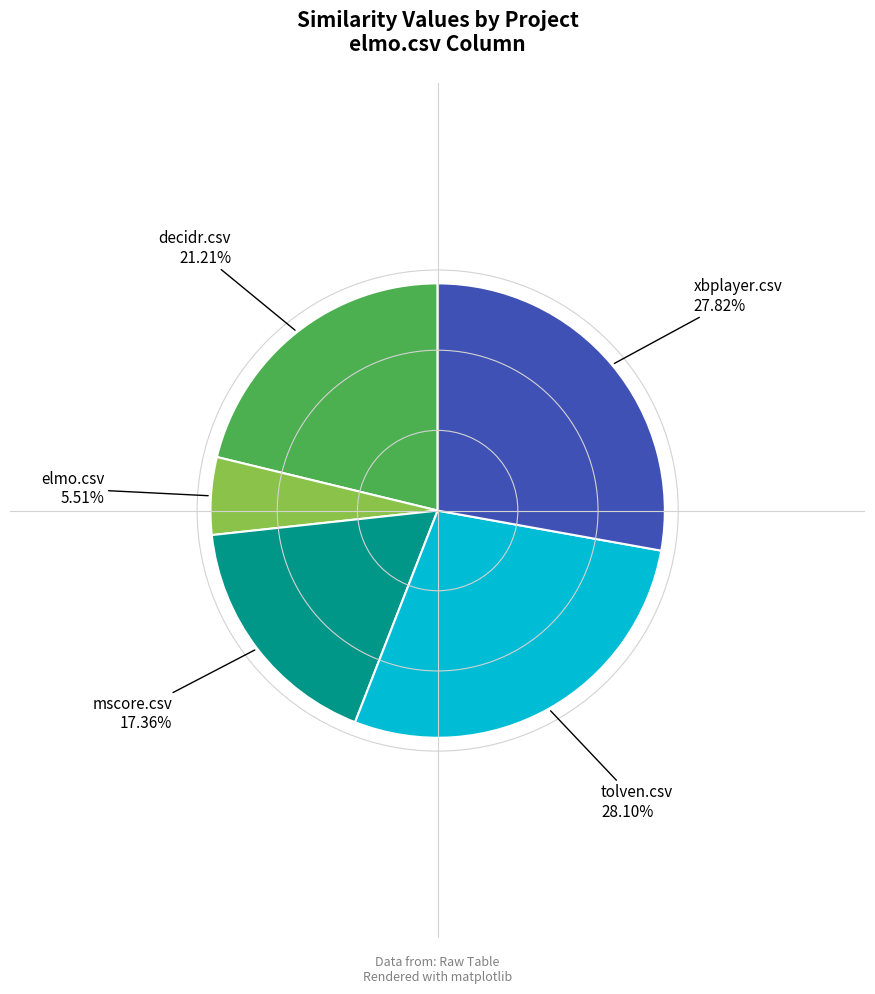

Does any single category account for the majority?

No